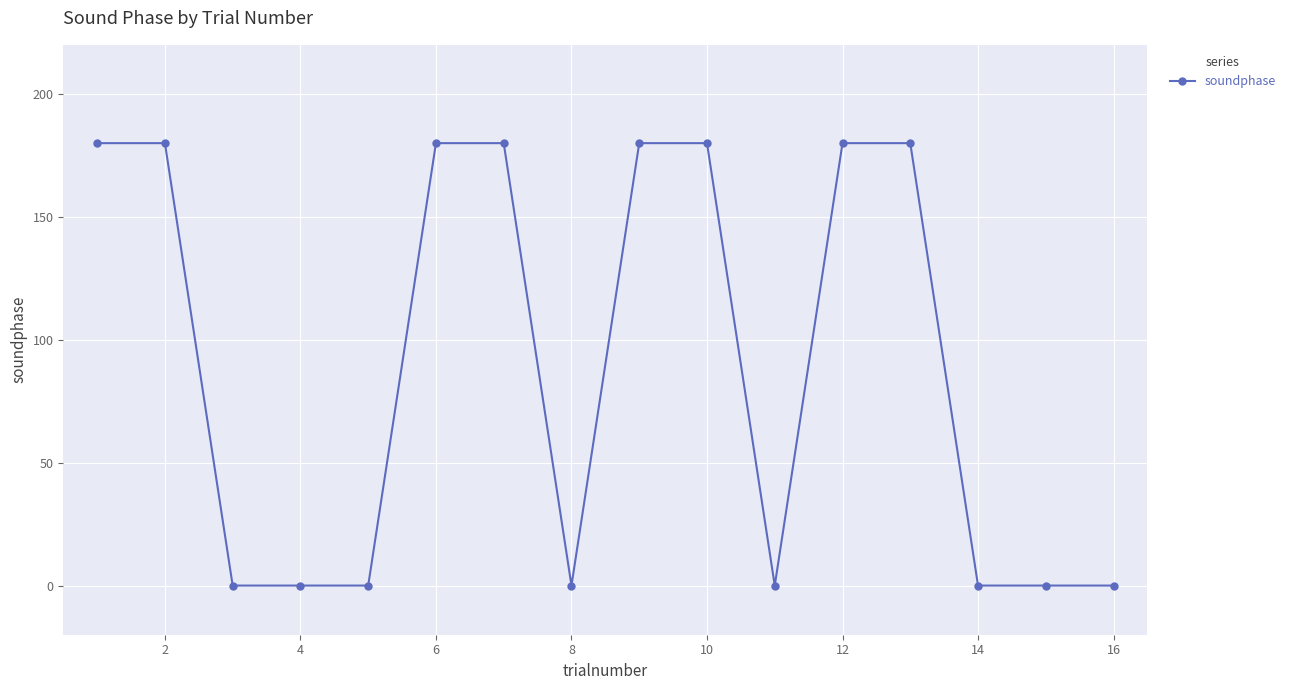

Reading left to right, what are all the values shown in this chart?

180	180	0	0	0	180	180	0	180	180	0	180	180	0	0	0